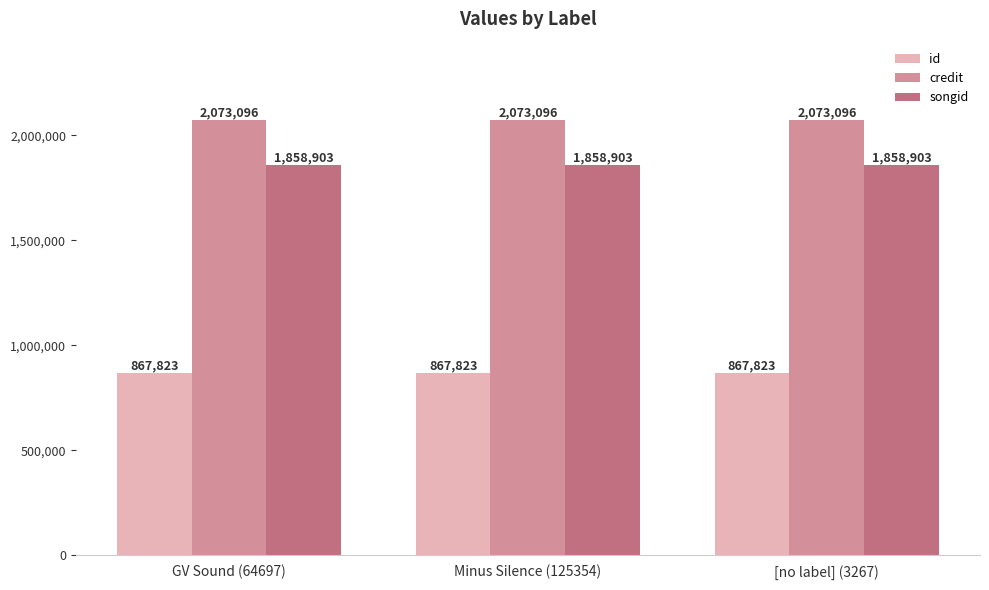

Reading right to left, transcribe all the data shown in this chart.

id: [no label] (3267)=867823	Minus Silence (125354)=867823	GV Sound (64697)=867823
credit: [no label] (3267)=2073096	Minus Silence (125354)=2073096	GV Sound (64697)=2073096
songid: [no label] (3267)=1858903	Minus Silence (125354)=1858903	GV Sound (64697)=1858903